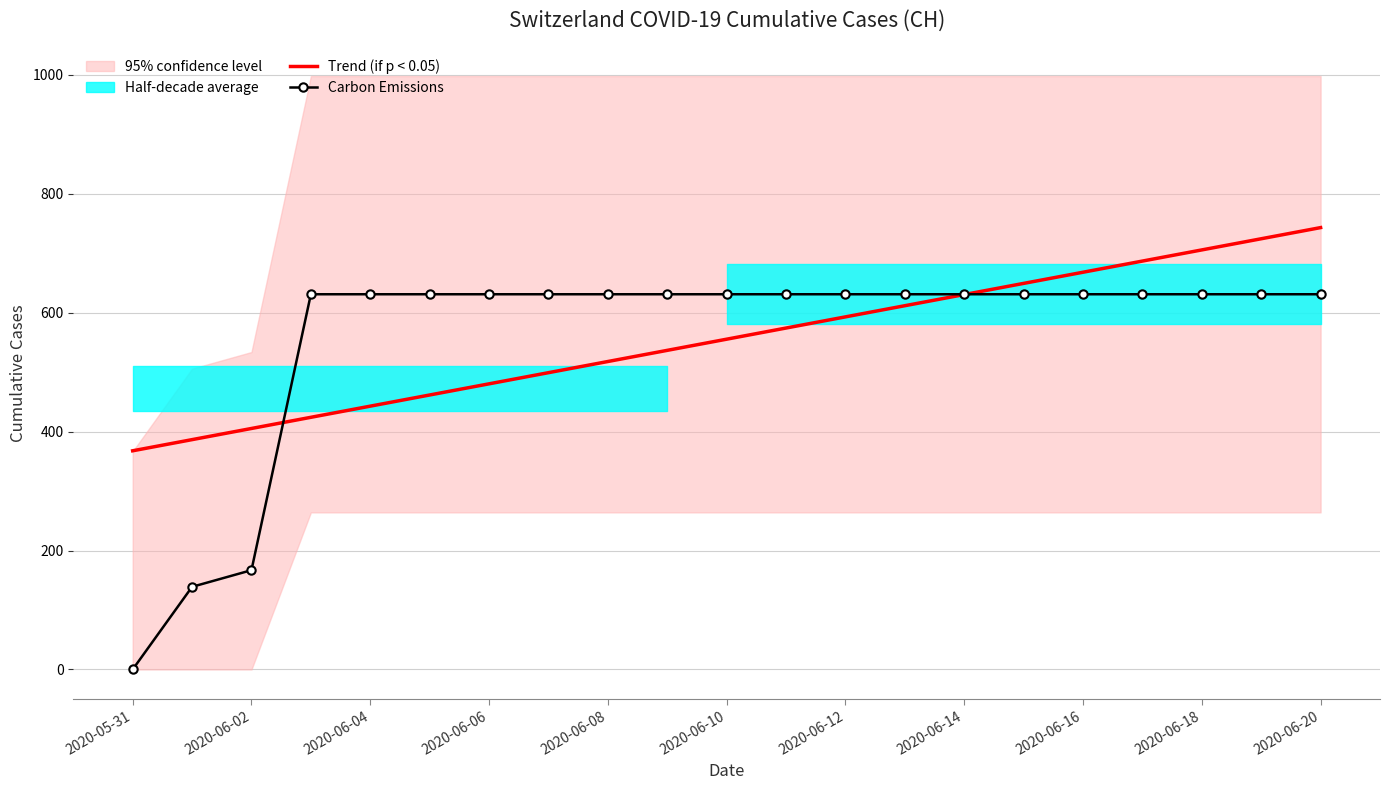

How many values in the Trend (if p < 0.05) series are below 555?

10